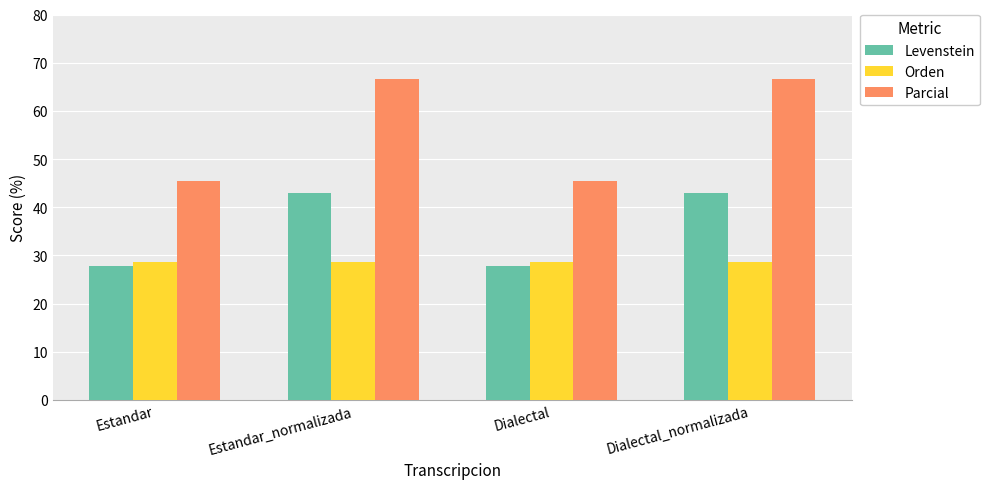

Which series has the widest spread of values?

Parcial